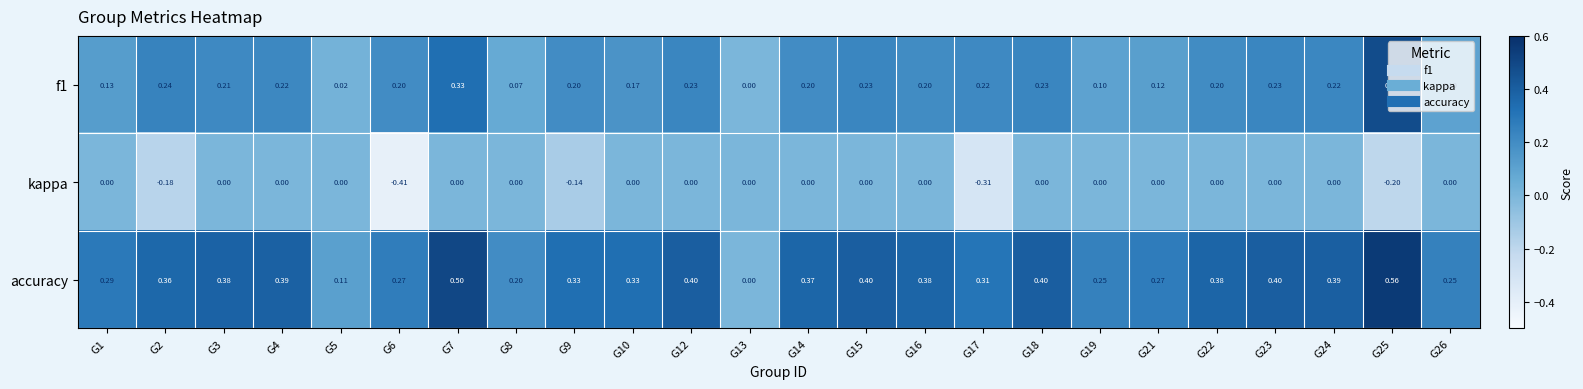

Which series has the largest total across all categories?

accuracy